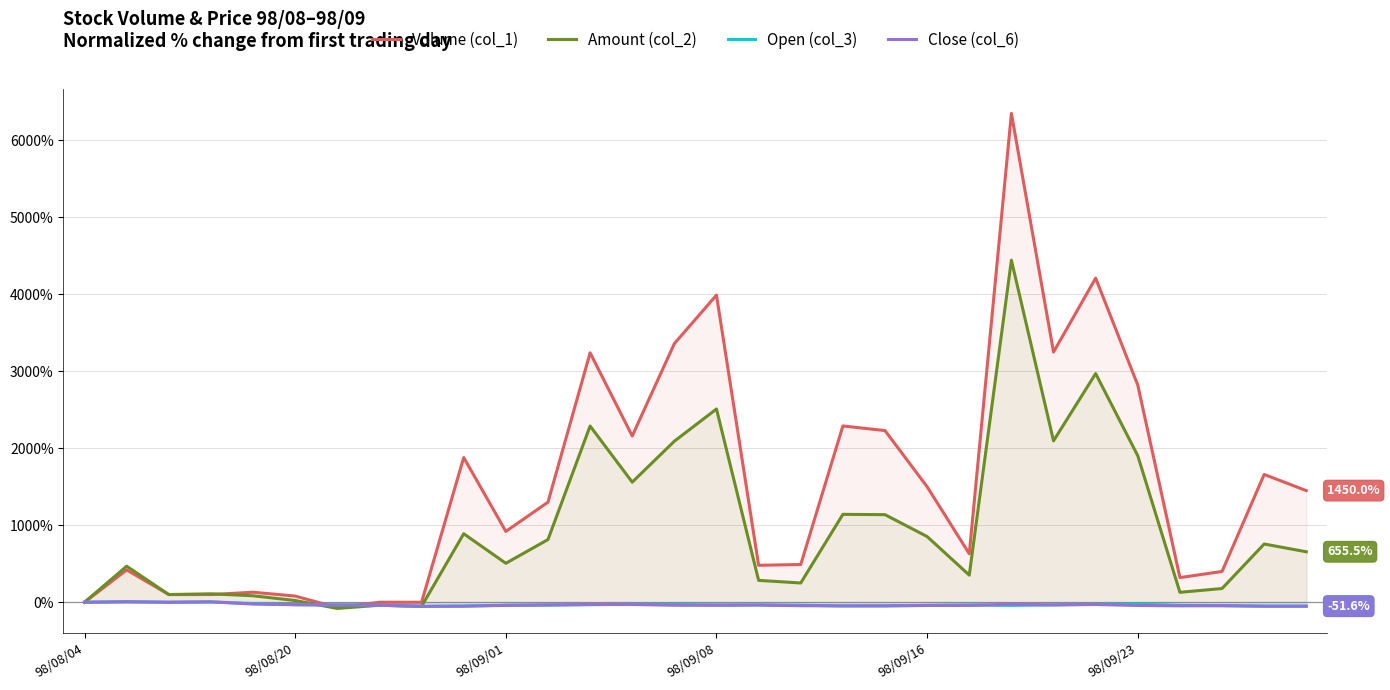

How many values in the Amount (col_2) series exceed 655?

15